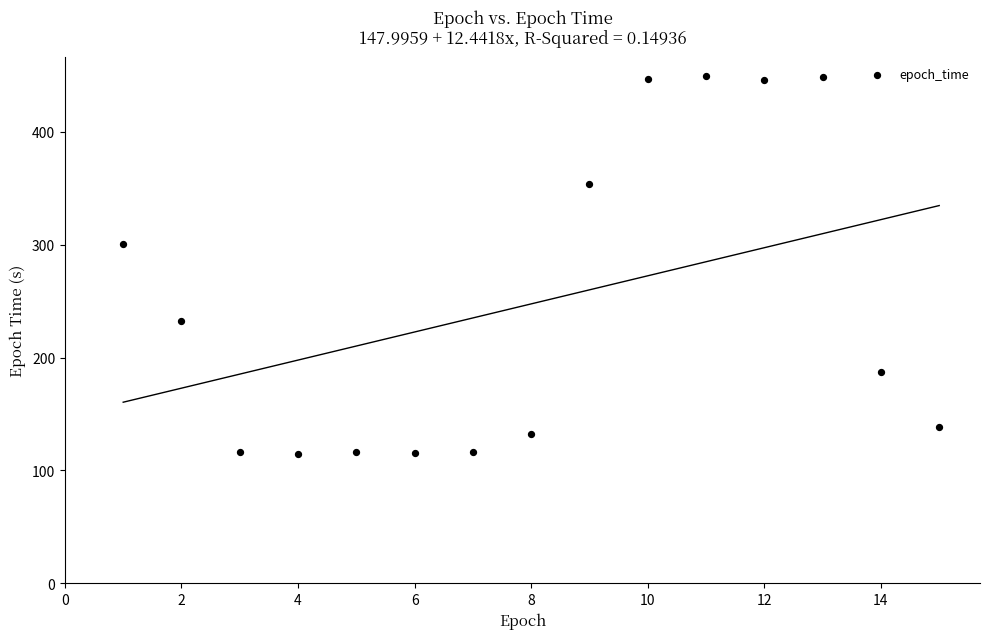

What is the range of Y values (max minus min)?

334.5